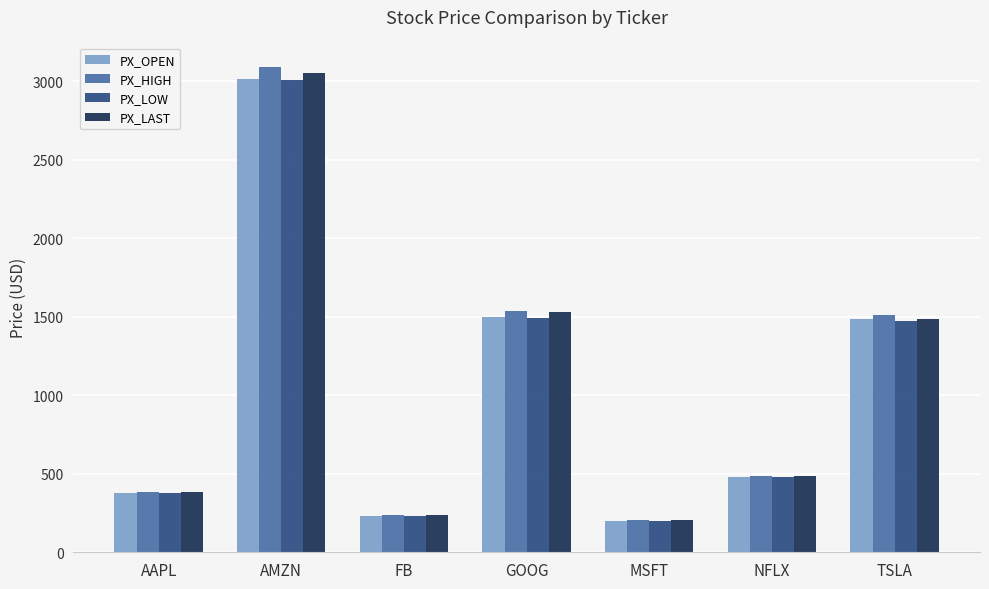

How many series are shown in this chart?

4